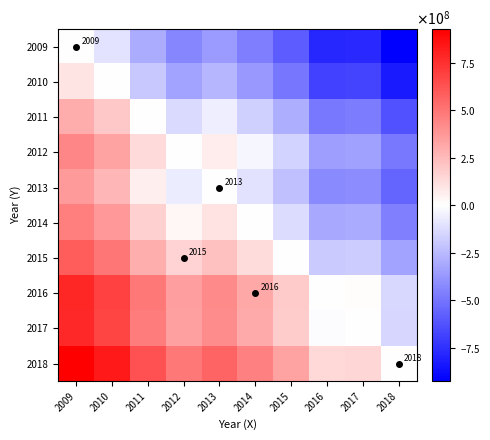

How many positive values does the 2013 series have?

3